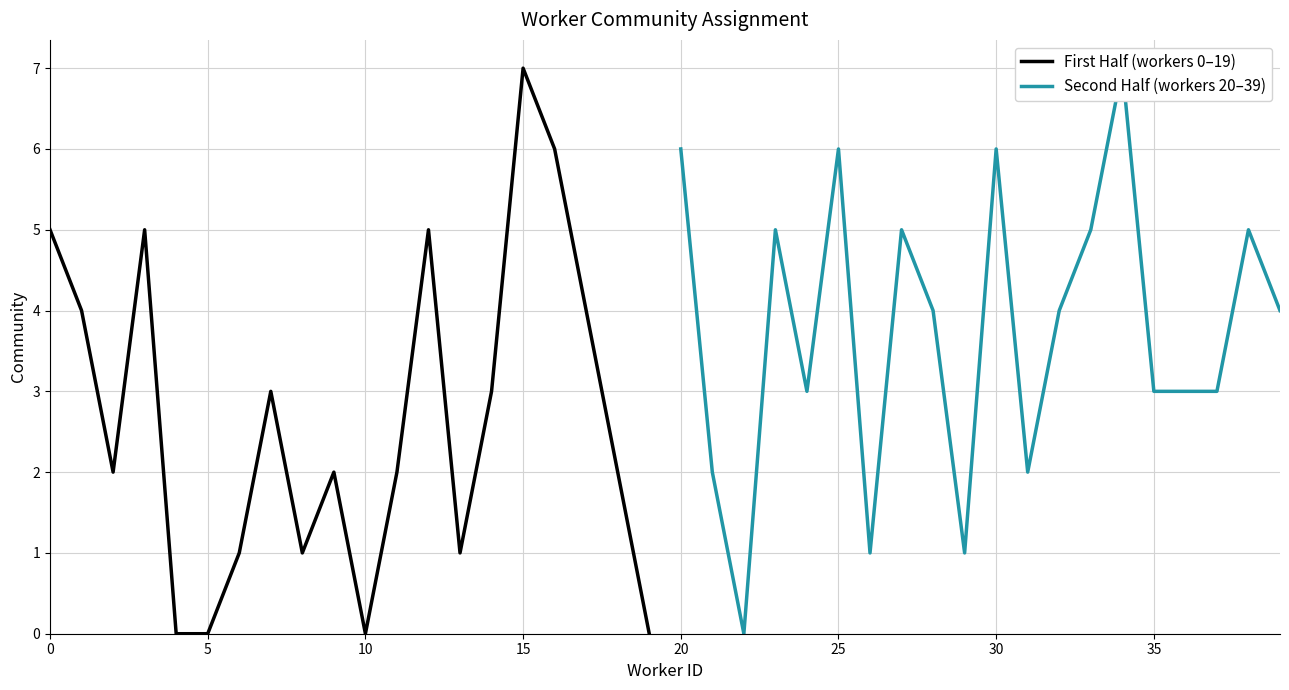

What is the label of the 15th point from the left?

14